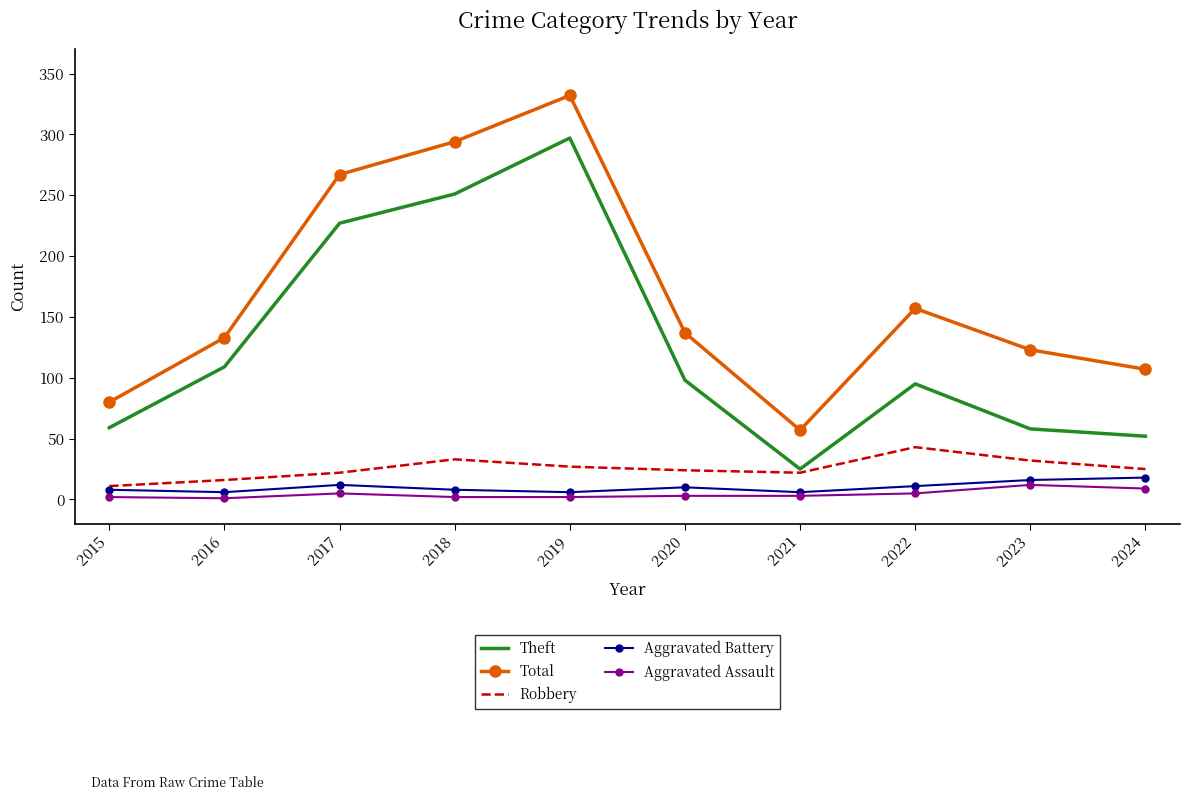

What is the difference between the maximum and minimum values in the Aggravated Battery series?

12